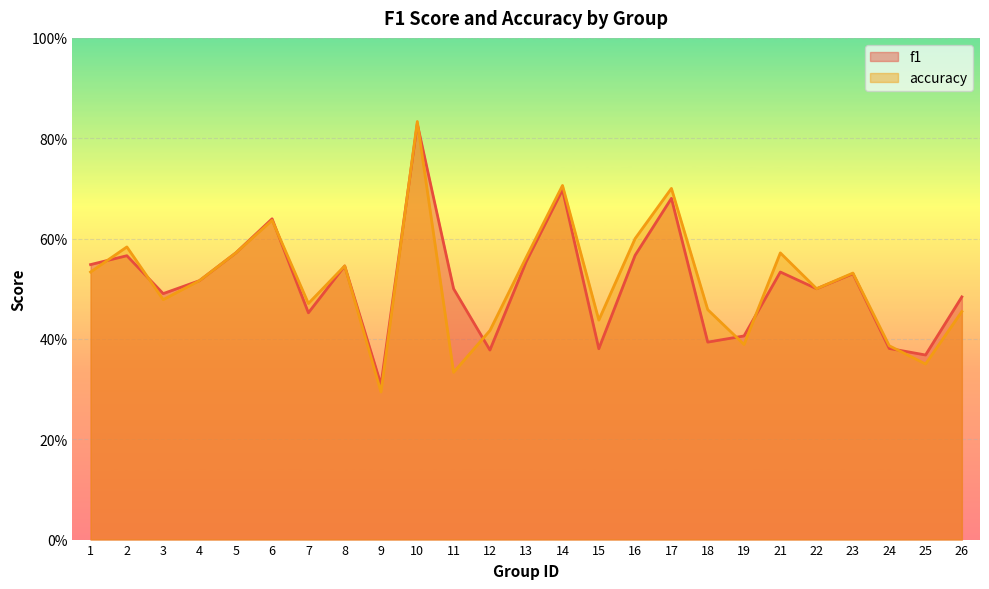

At which category does f1 reach its first local peak?

2